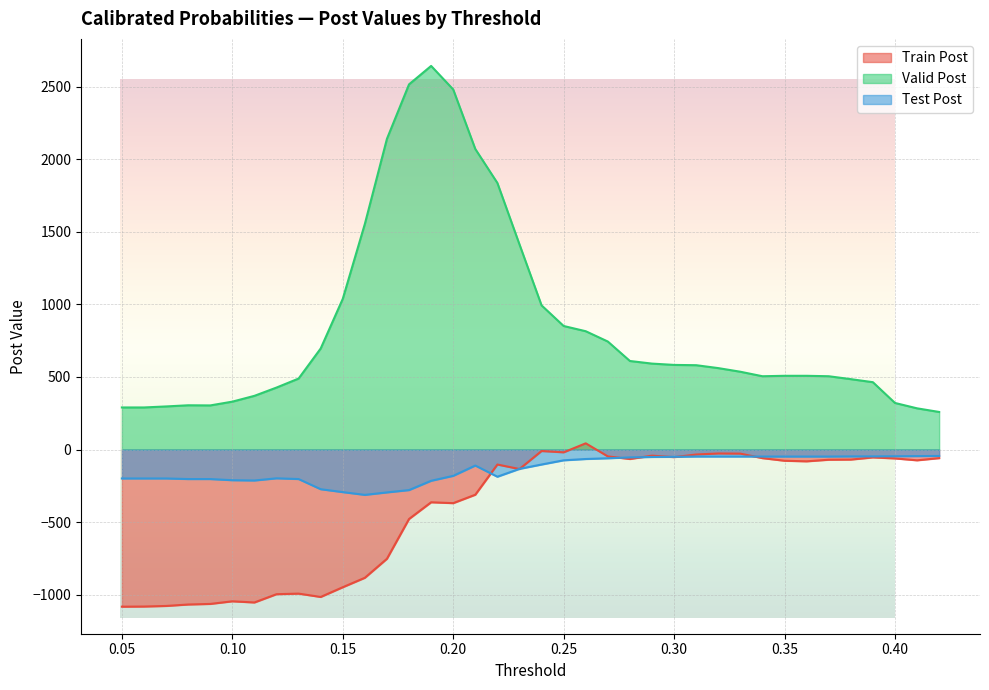

Where is the first local maximum for Valid Post?

0.08